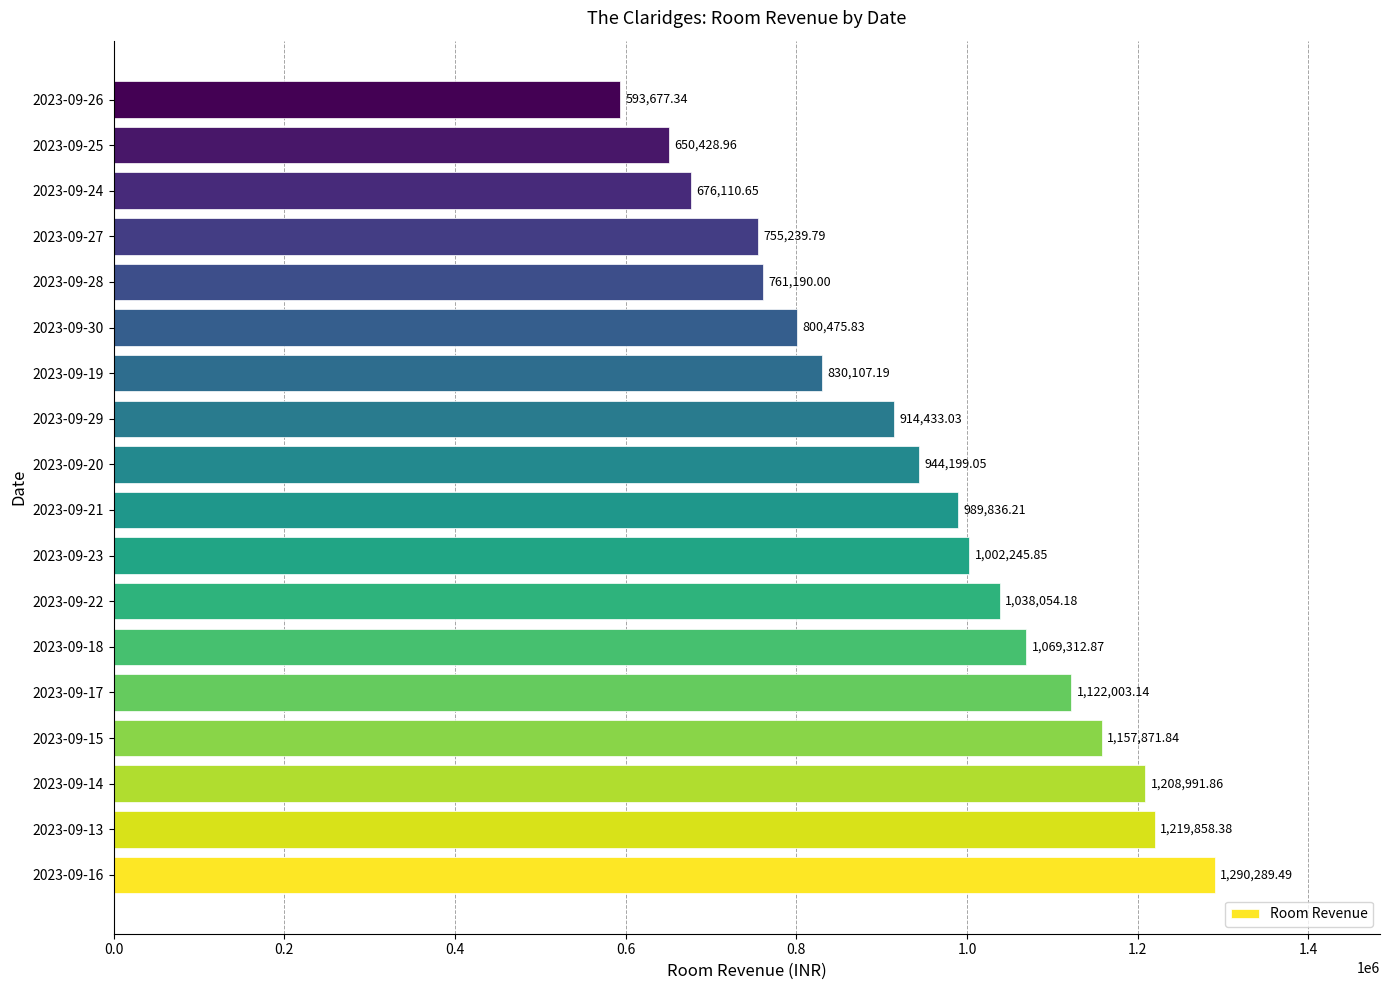

What is the change in value from 2023-09-29 to 2023-09-19?

-84325.8